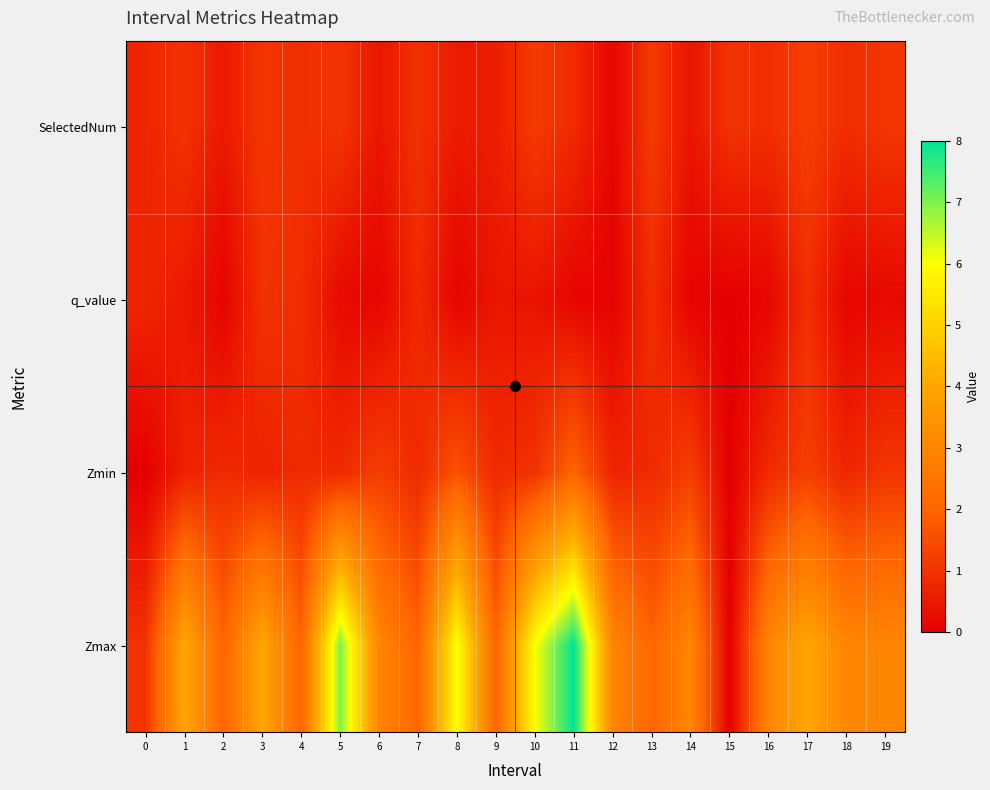

Reading left to right, transcribe all the data shown in this chart.

SelectedNum: 0=0.7	1=1.0	2=0.5	3=1.1	4=0.9	5=1.0	6=0.4	7=1.0	8=0.5	9=0.6	10=1.2	11=0.8	12=0.1	13=1.2	14=0.4	15=1.0	16=0.9	17=1.3	18=0.9	19=1.1
q_value: 0=0.7	1=0.5	2=0.1	3=1.0	4=0.9	5=0.2	6=0.1	7=0.8	8=0.1	9=0.5	10=0.4	11=0.1	12=0.1	13=0.9	14=0.1	15=0.0	16=0.1	17=0.9	18=0.1	19=0.2
Zmin: 0=0.0	1=0.7	2=0.8	3=0.7	4=0.8	5=0.8	6=1.2	7=0.8	8=1.6	9=0.8	10=1.0	11=2.0	12=0.7	13=0.8	14=1.2	15=0.0	16=0.8	17=1.3	18=0.7	19=1.1
Zmax: 0=1.0	1=4.0	2=2.0	3=4.0	4=2.0	5=7.0	6=3.0	7=2.0	8=6.0	9=2.0	10=6.0	11=8.0	12=3.0	13=2.0	14=3.0	15=0.0	16=3.0	17=4.0	18=3.0	19=3.0